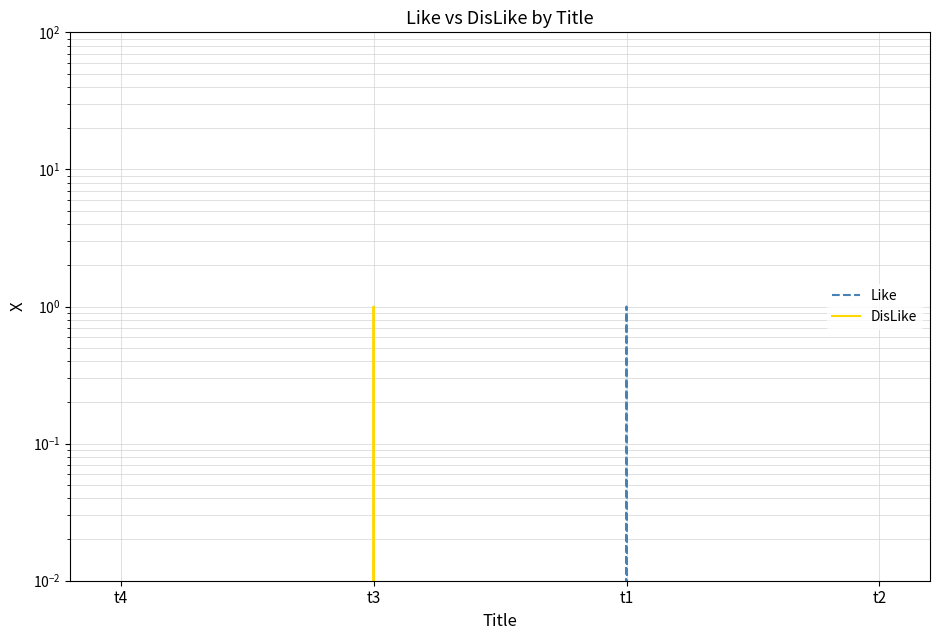

Which series changed the most between t3 and t1?

Like